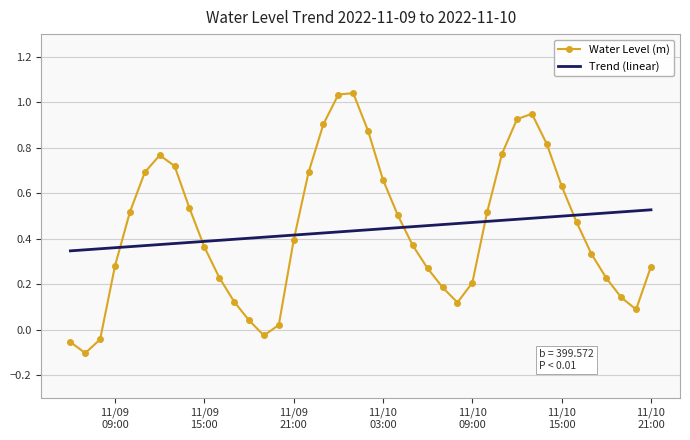

Which series has the largest range (max minus min)?

Water Level (m)